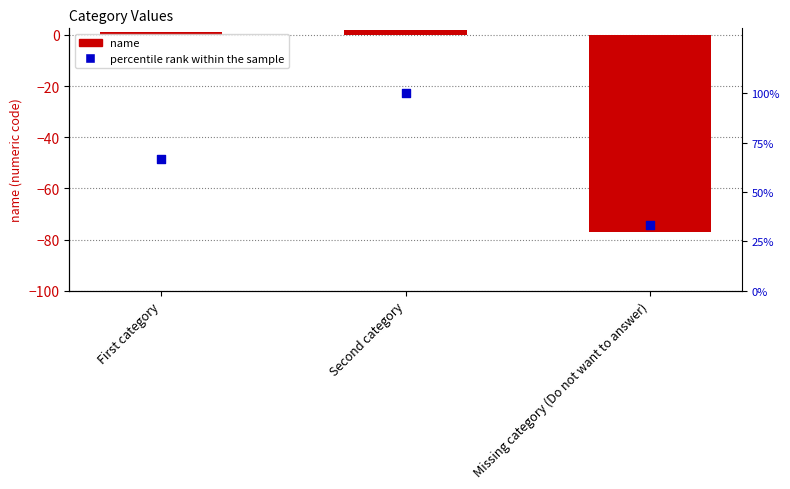

At how many categories does at least one series exceed 42?

2